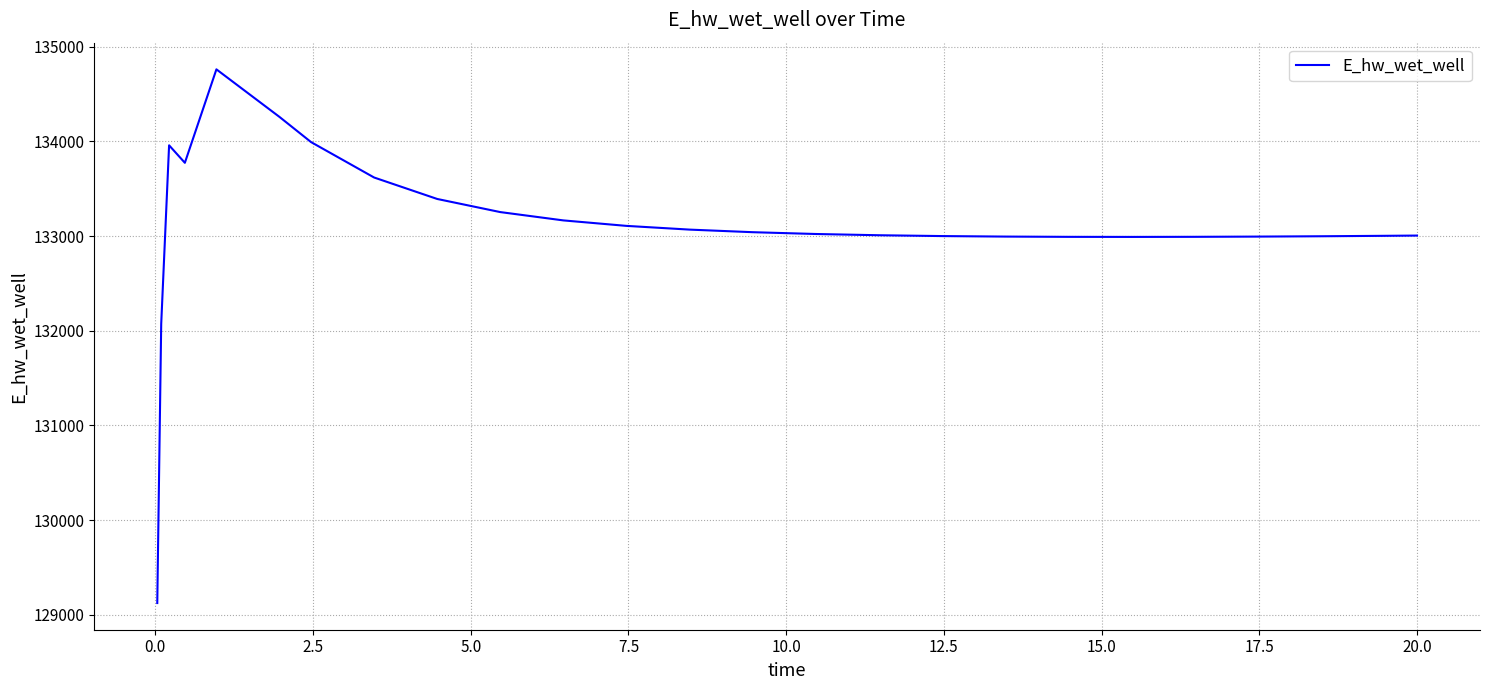

Count the number of data series in this chart.

1